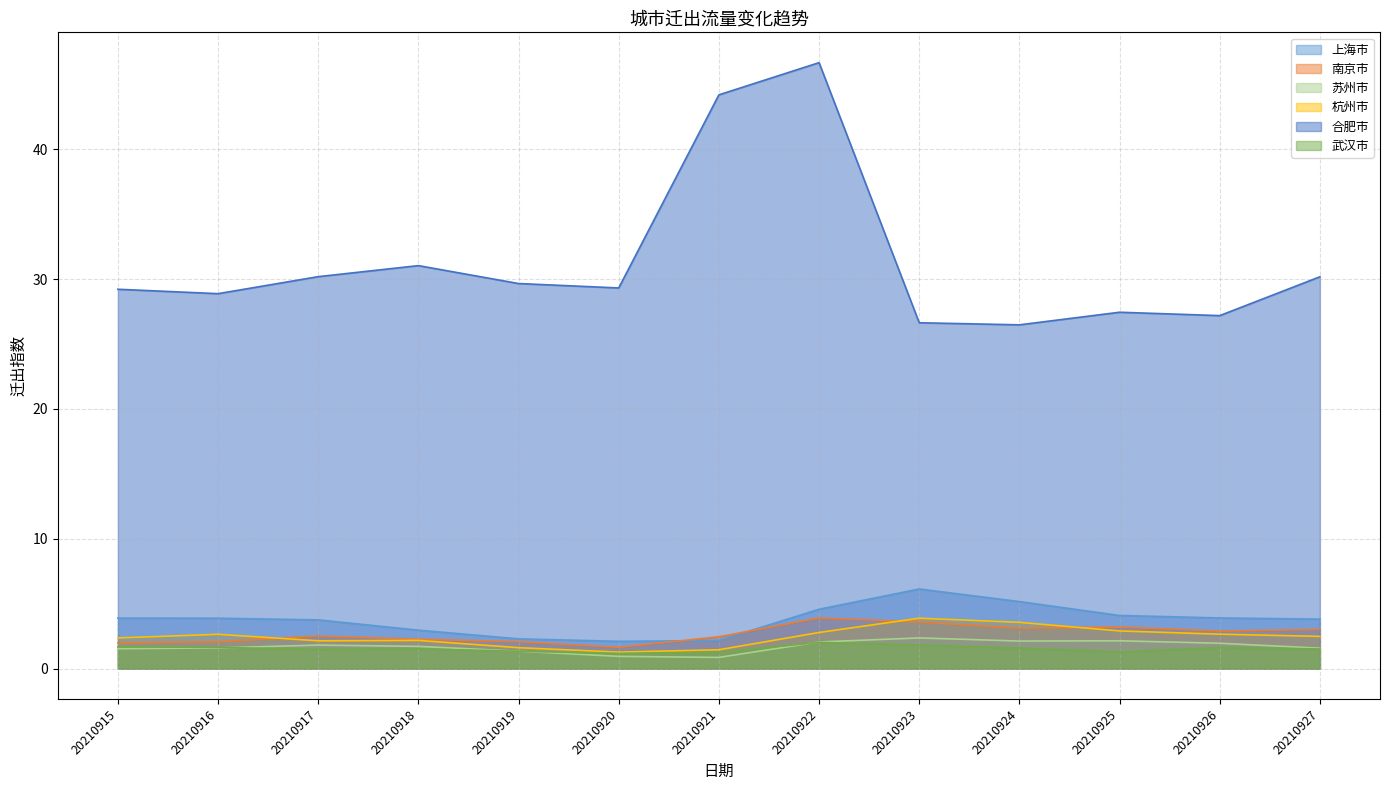

How many lines are shown in the chart?

6